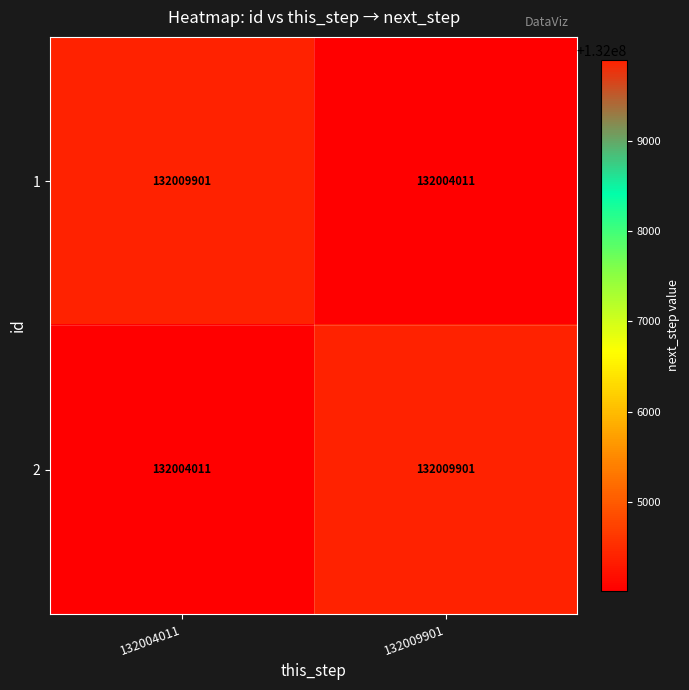

How many values in the 1 series are below 132009901?

1